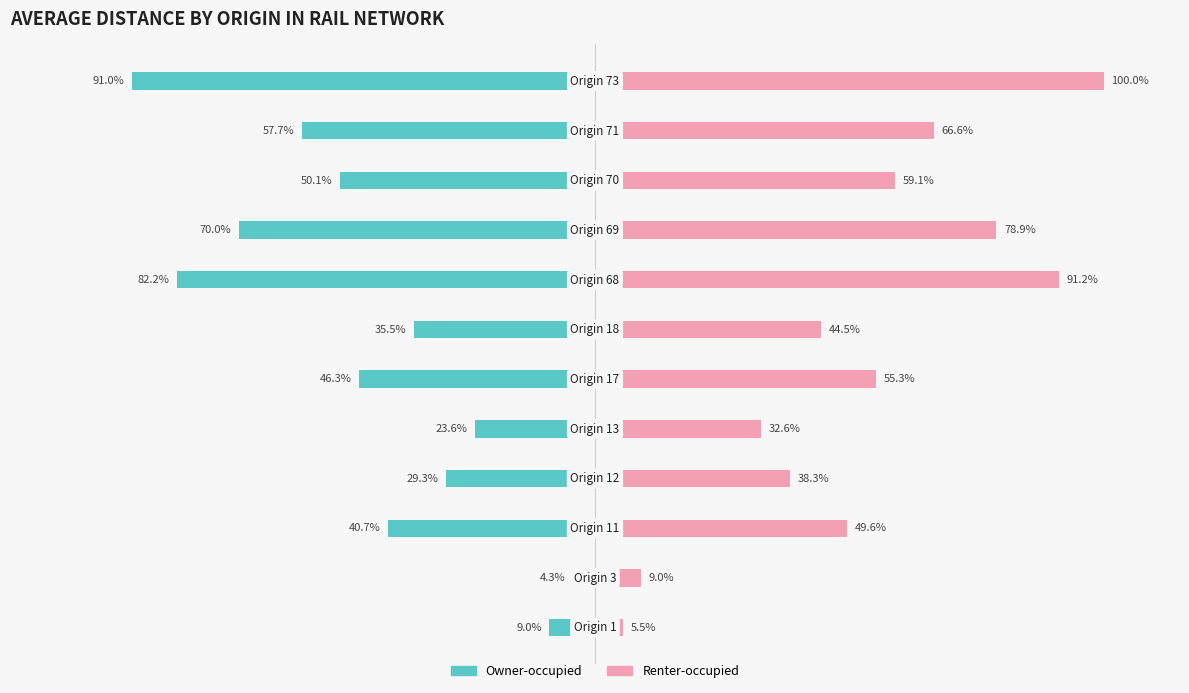

List the series in order of their overall mean, lowest first.

Owner-occupied, Renter-occupied